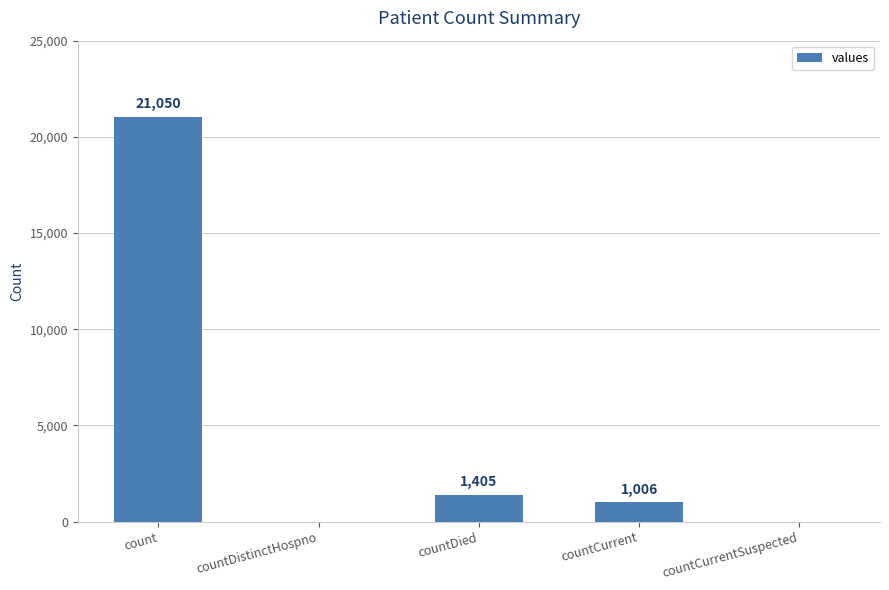

At which label is the value closest to 10525?

countDied